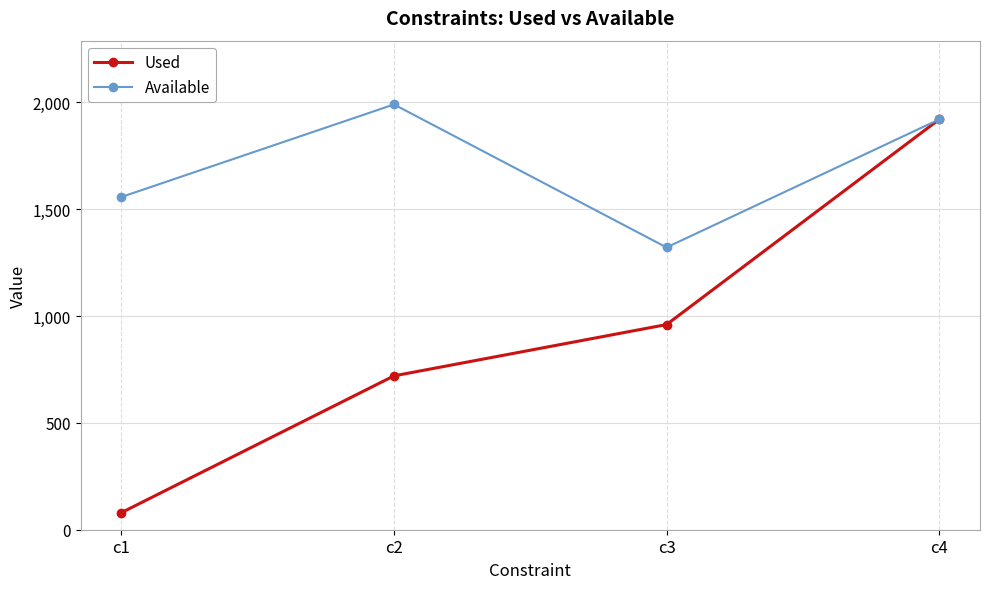

True or false: Used has more than 1 points higher than both neighbors.

False